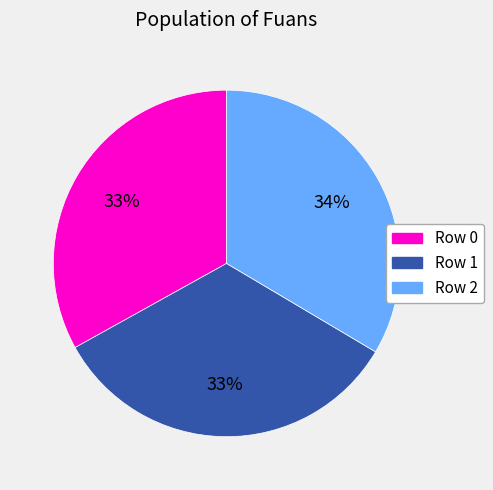

To the nearest percent, what portion does Row 0 represent?

33%